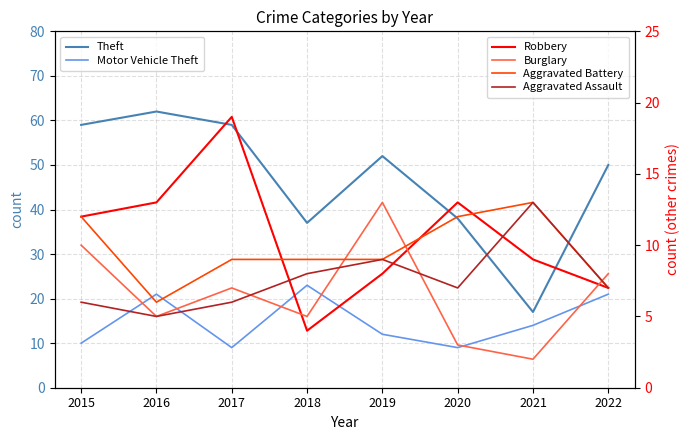

How many lines are shown in the chart?

6